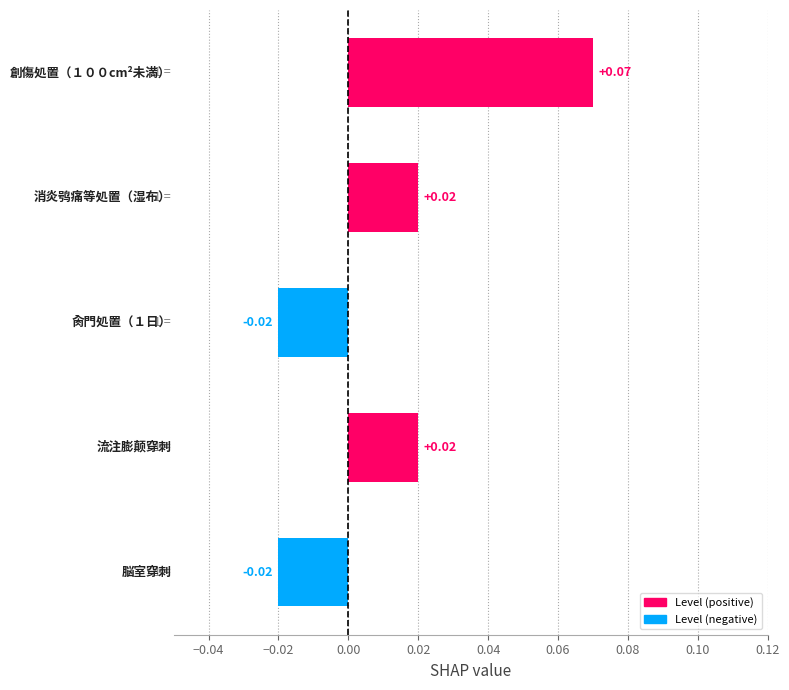

What is the difference between the maximum and minimum values?

0.1